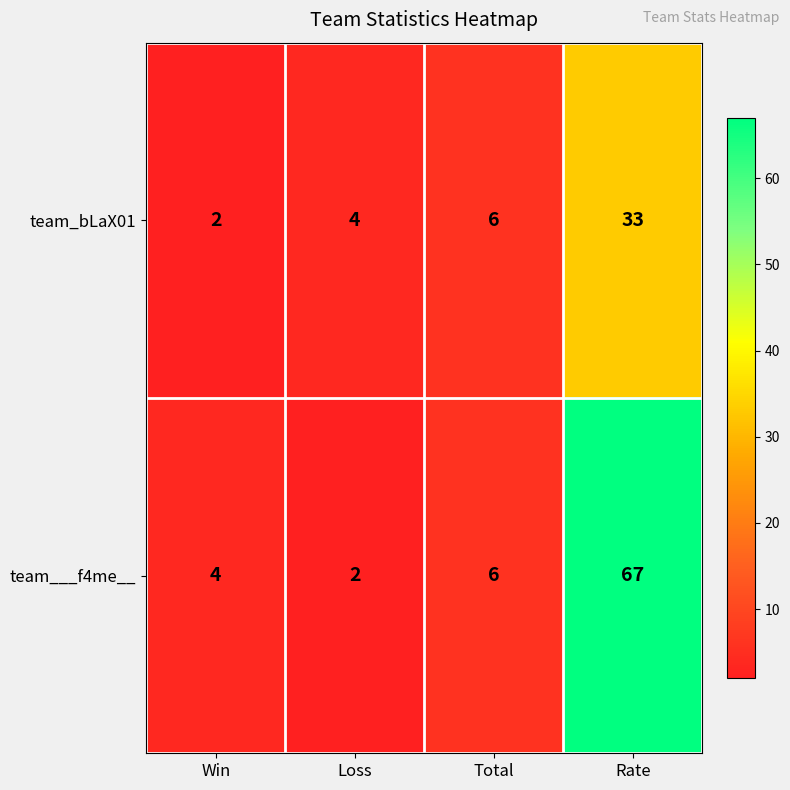

What is the approximate value of team___f4me__ at Rate, to the nearest 5?

65